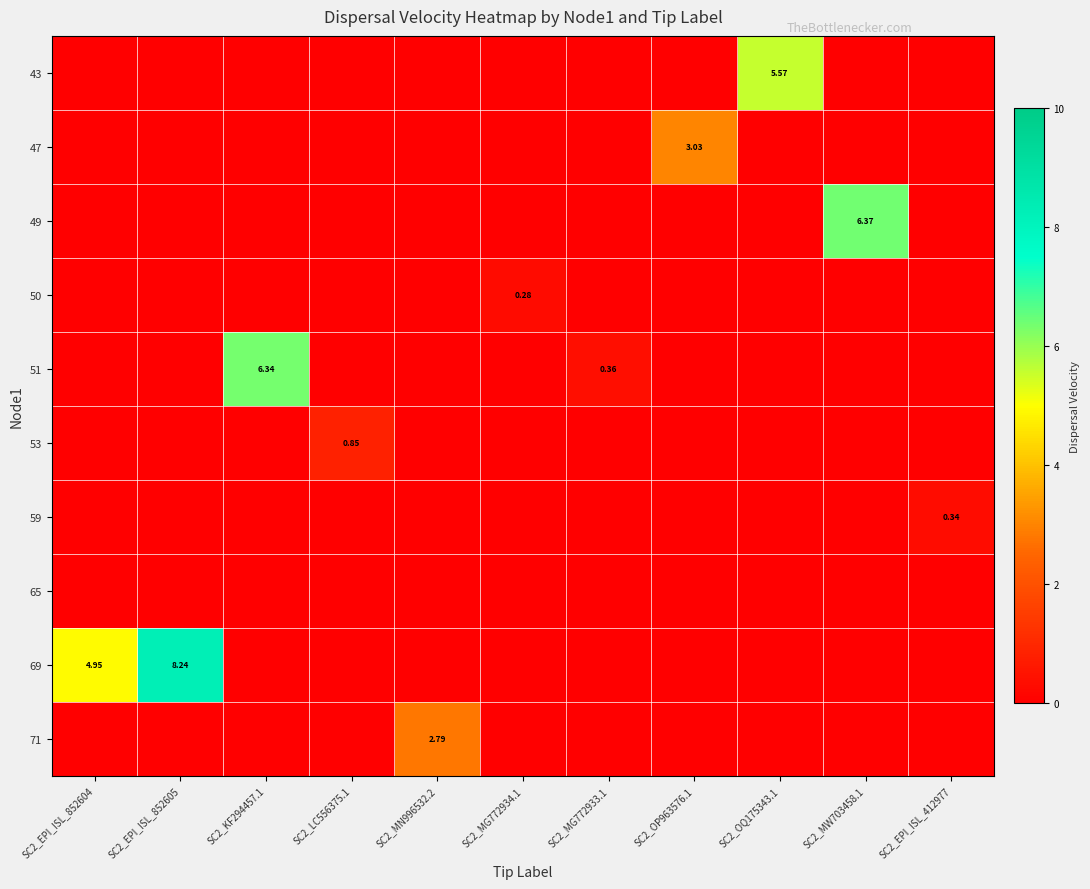

Between SC2_EPI_ISL_852604 and SC2_MG772934.1, which series saw the biggest shift?

69